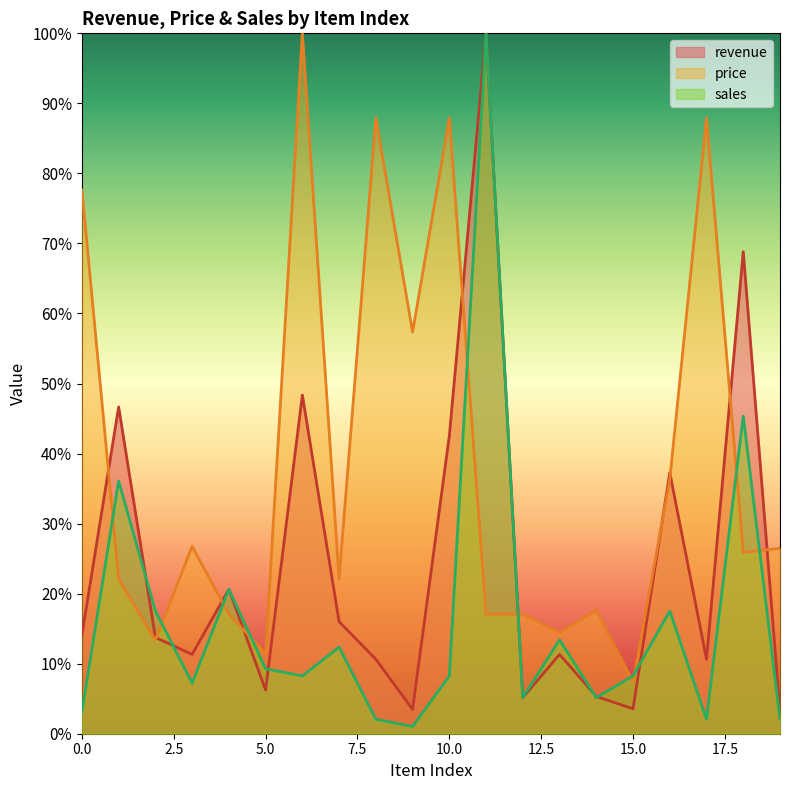

Reading right to left, transcribe all the data shown in this chart.

revenue: 0.0	0.7	0.1	0.4	0.0	0.1	0.1	0.1	1.0	0.4	0.0	0.1	0.2	0.5	0.1	0.2	0.1	0.1	0.5	0.1
price: 0.3	0.3	0.9	0.4	0.1	0.2	0.1	0.2	0.2	0.9	0.6	0.9	0.2	1.0	0.1	0.2	0.3	0.1	0.2	0.8
sales: 0.0	0.5	0.0	0.2	0.1	0.1	0.1	0.1	1.0	0.1	0.0	0.0	0.1	0.1	0.1	0.2	0.1	0.2	0.4	0.0